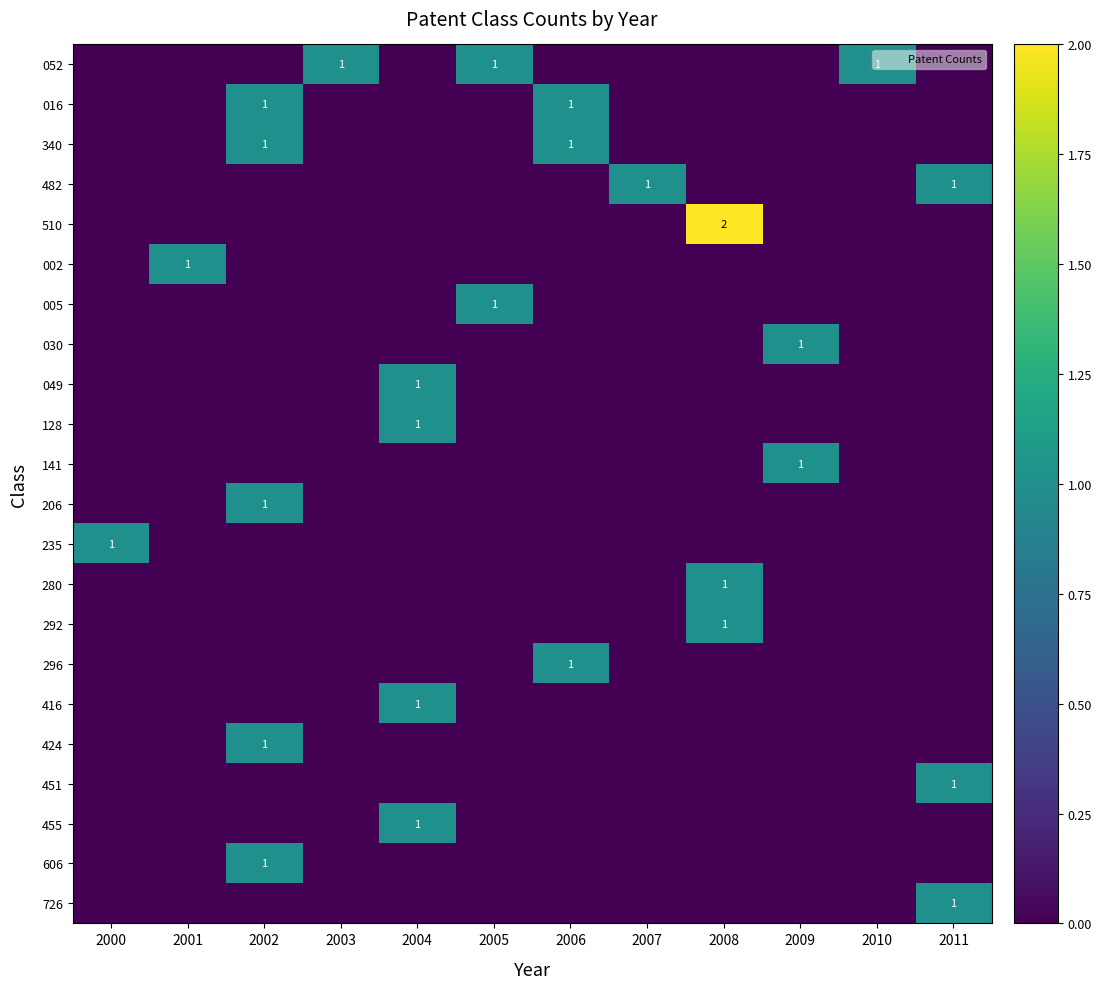

The value of 030 at 2004 is 0. True or false?

False